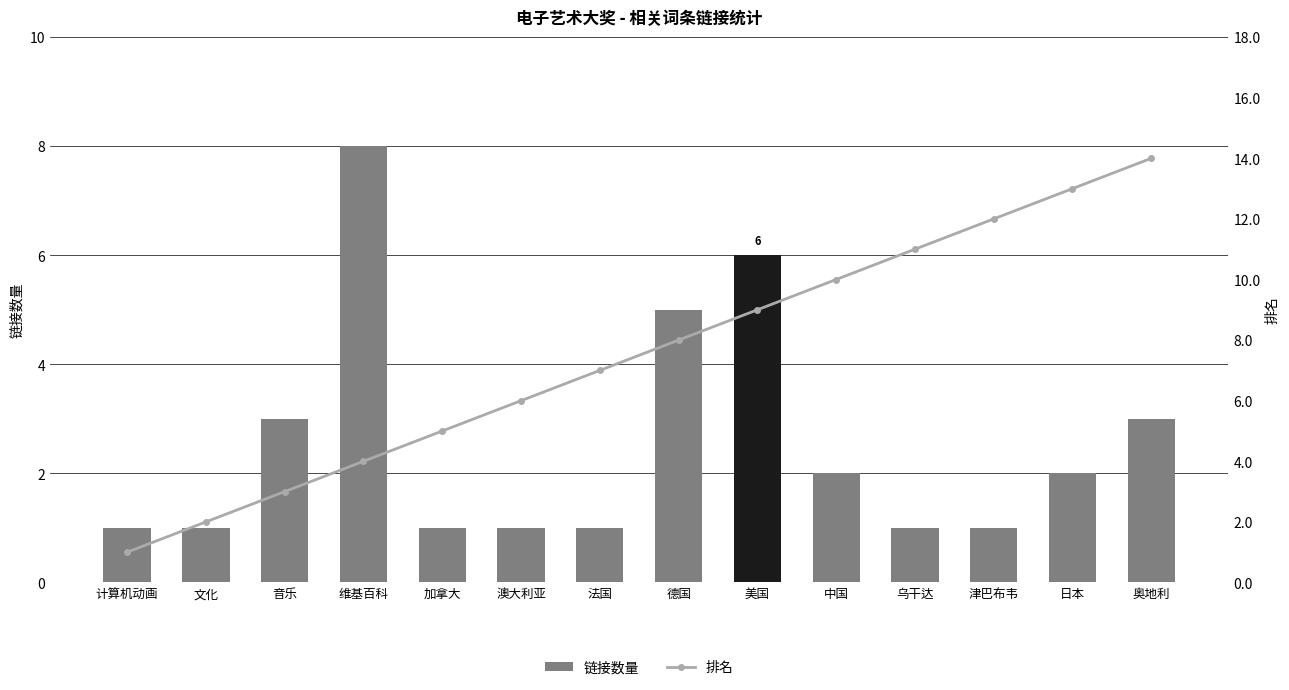

How many values in the 排名 series exceed 8?

6